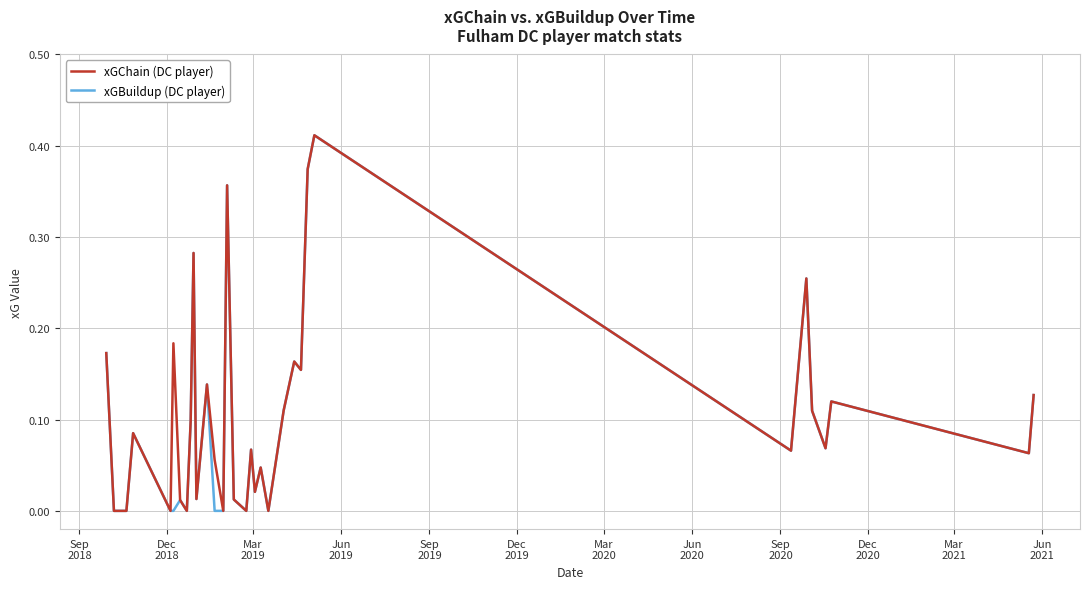

Which series has the largest total across all categories?

xGChain (DC player)